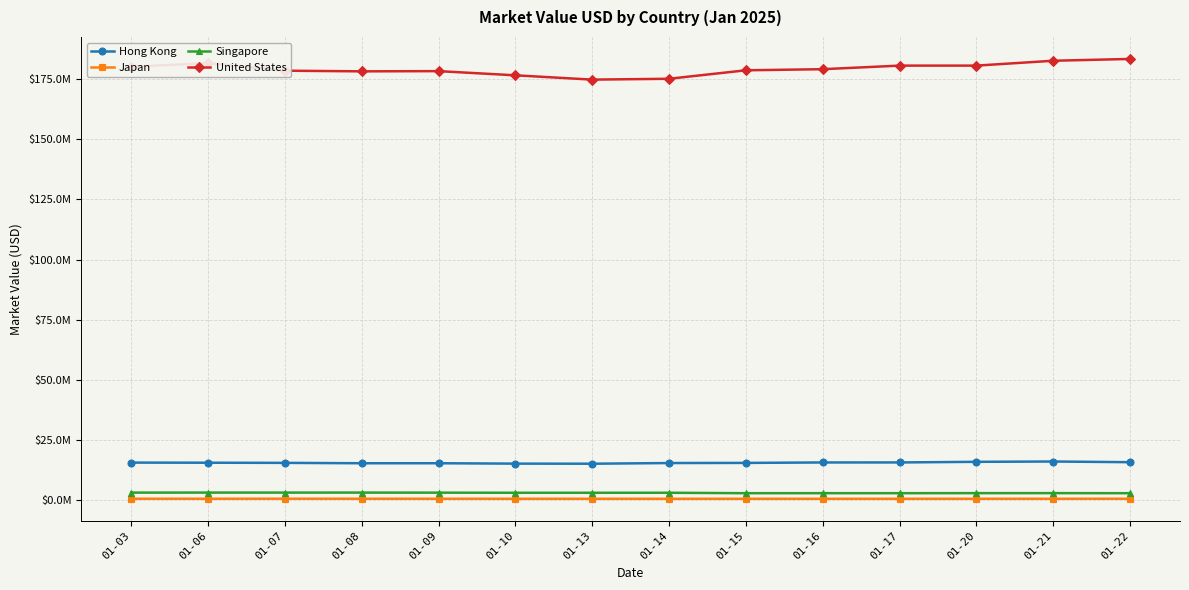

At which label is Hong Kong closest to 15500670?

01-03